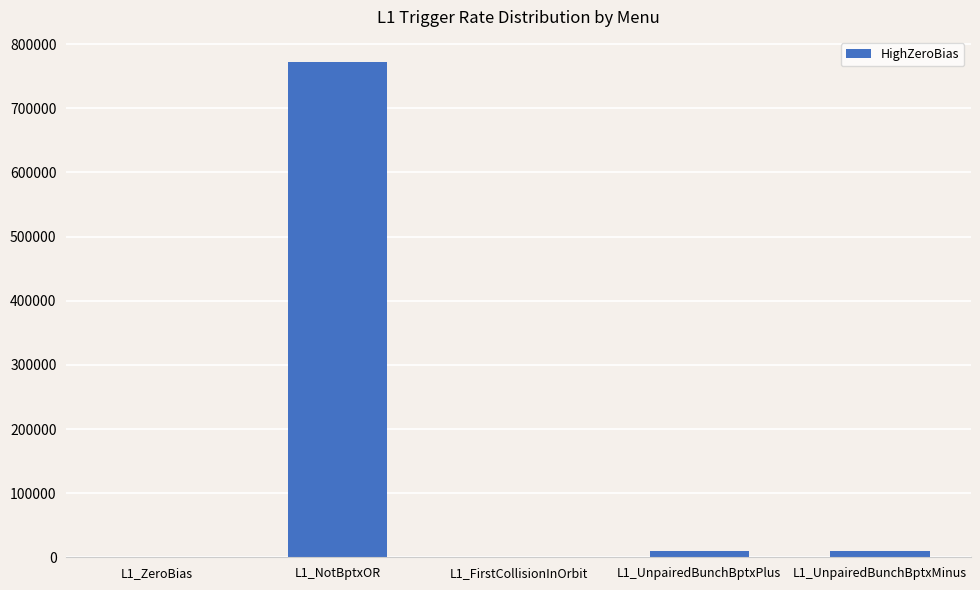

Are the bars horizontal?

No